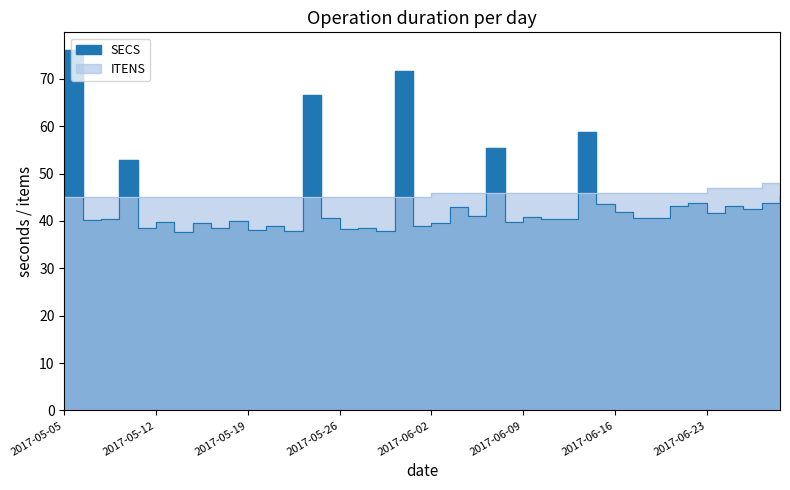

What is the label of the 3rd point from the left?

2017-05-09